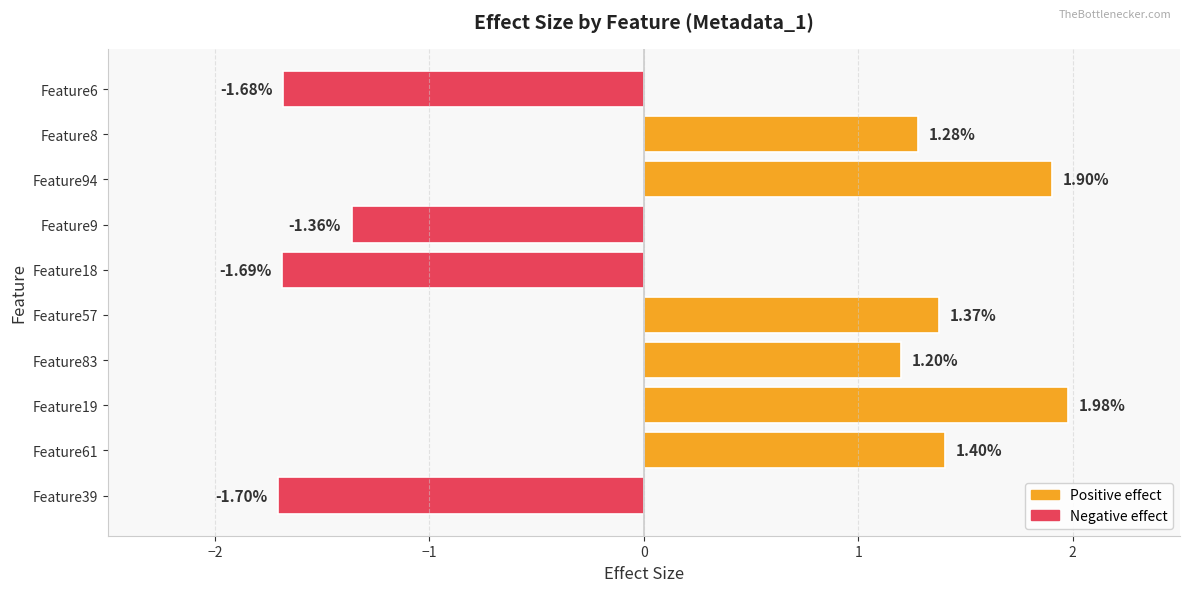

Rank the categories by value from highest to lowest.

Feature19, Feature94, Feature61, Feature57, Feature8, Feature83, Feature9, Feature6, Feature18, Feature39